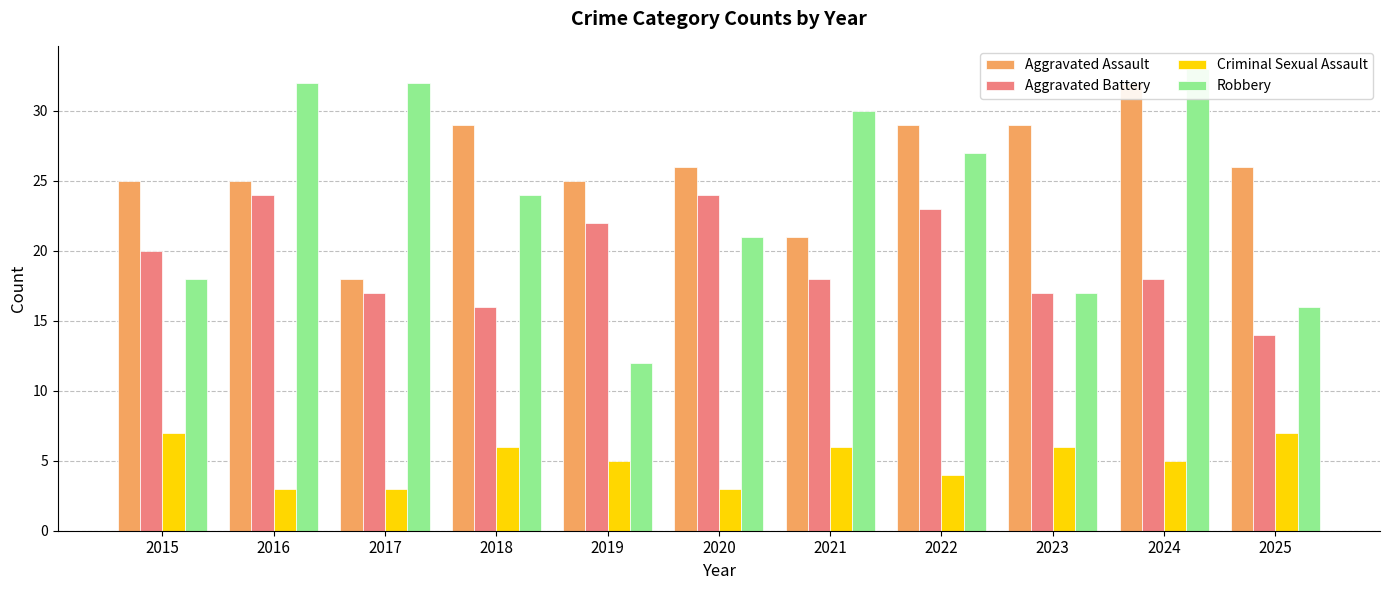

What is the highest value of the Criminal Sexual Assault series?

7